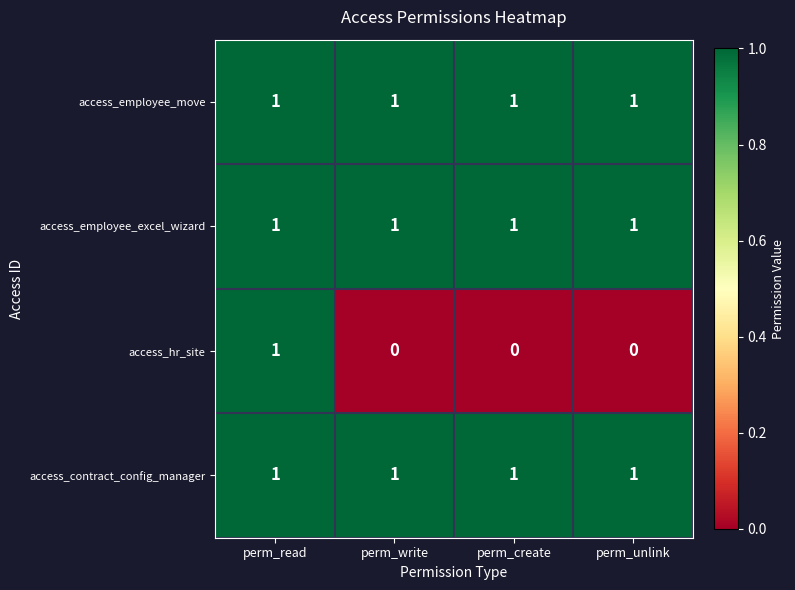

Which series has the widest spread of values?

access_hr_site